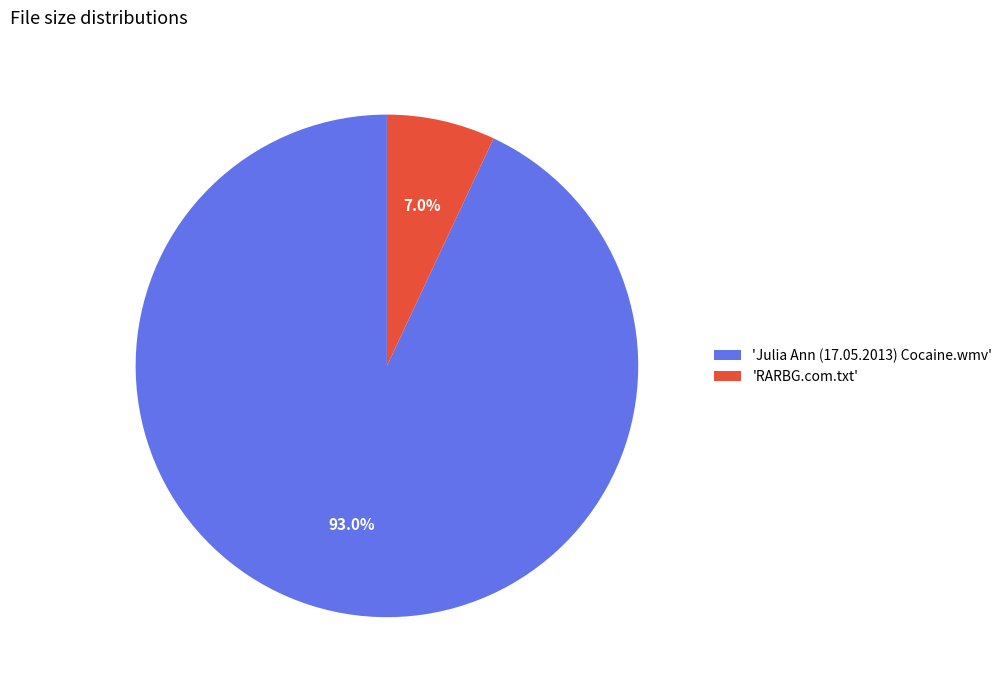

Which category accounts for the majority?

'Julia Ann (17.05.2013) Cocaine.wmv'